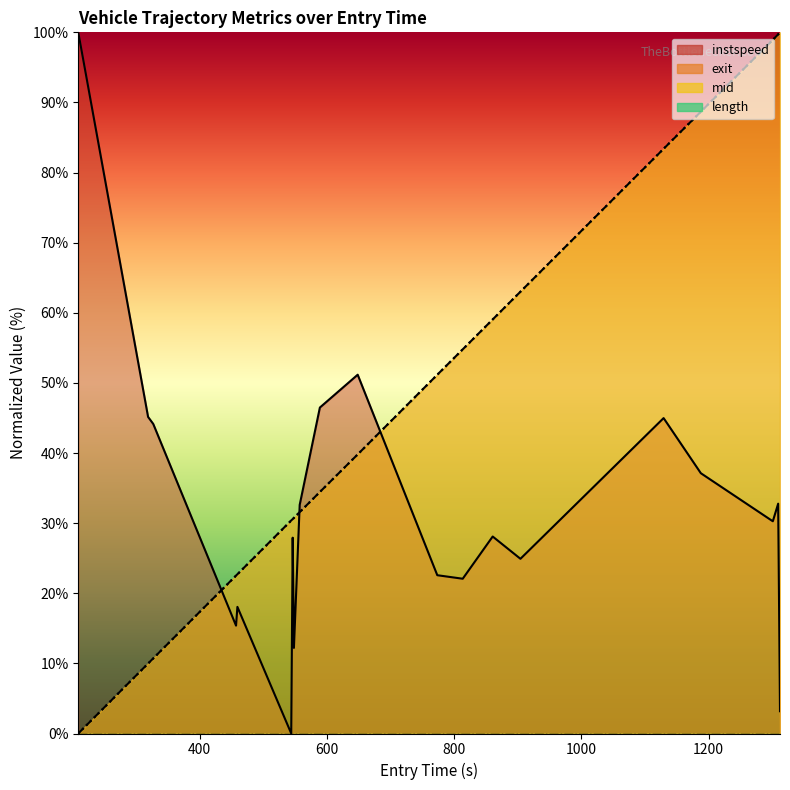

At how many categories does at least one series exceed 1?

20